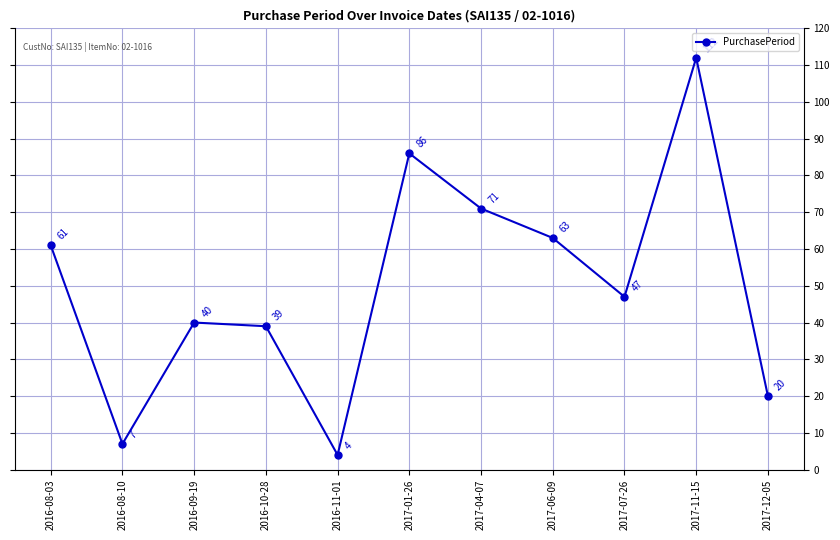

Reading right to left, extract all data points from this chart.

20	112	47	63	71	86	4	39	40	7	61